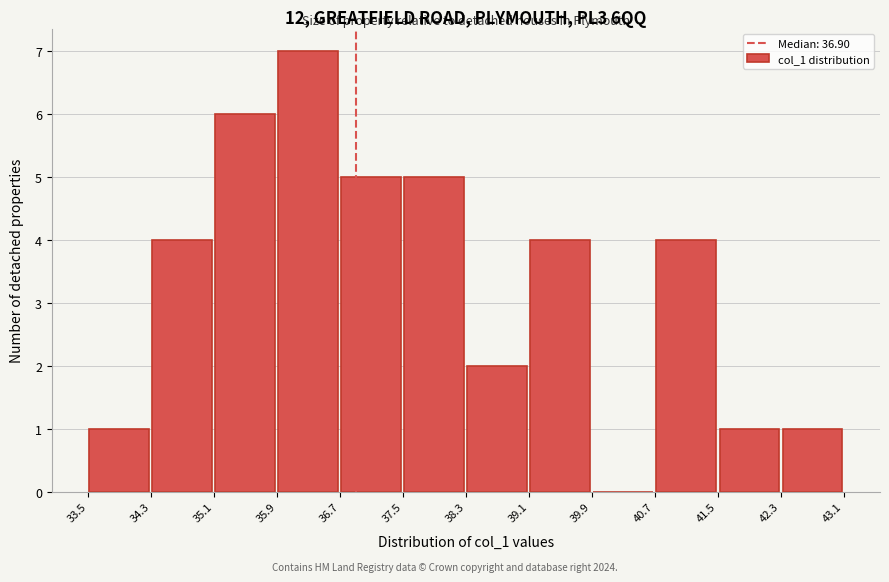

Which range on the x-axis has the tallest bar?

35.9 to 36.7